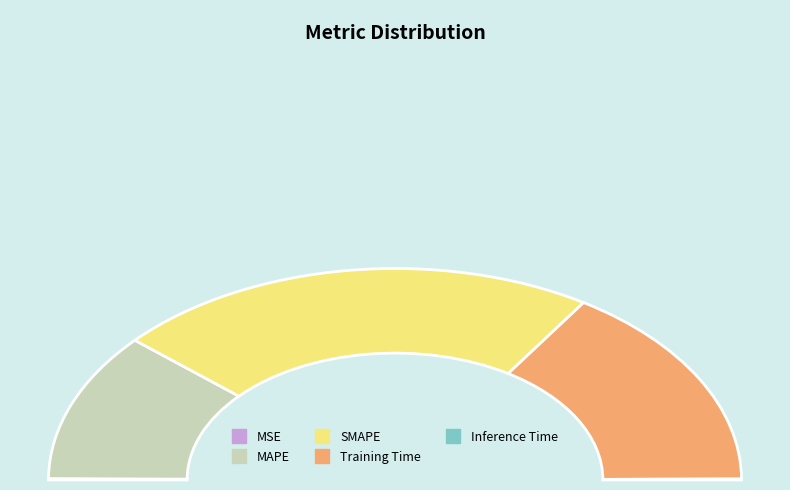

What is the largest slice in the pie chart?

SMAPE